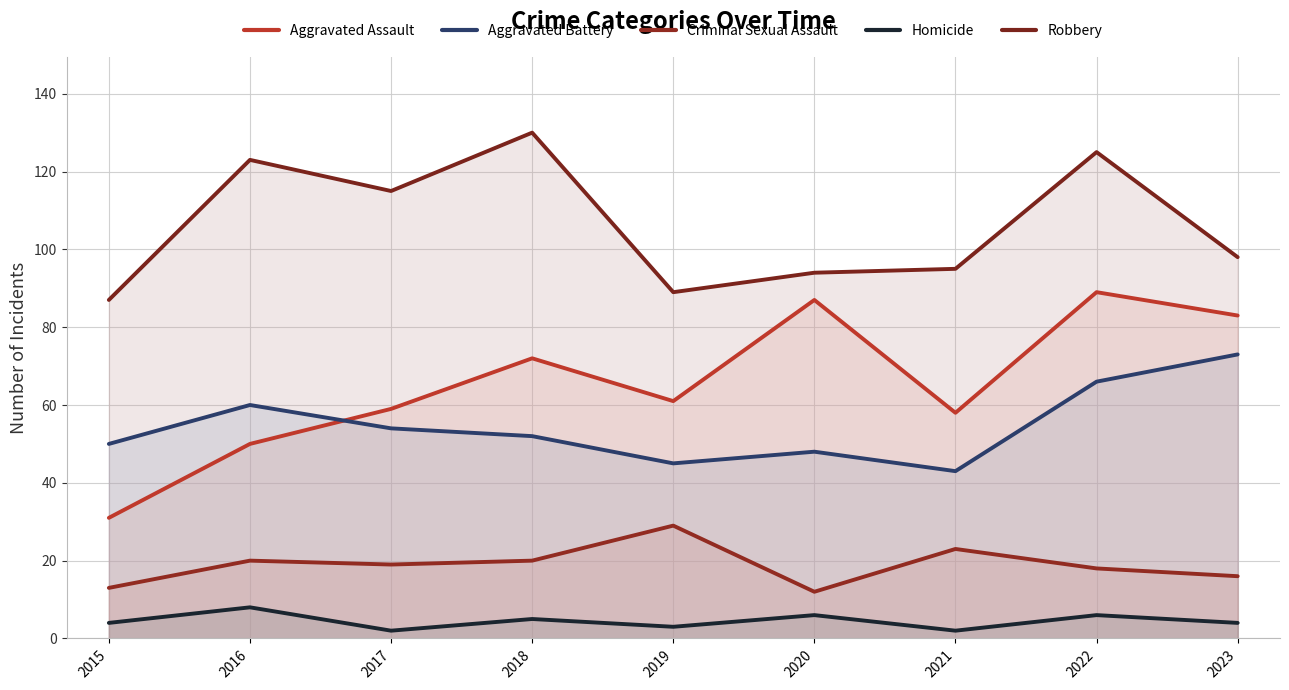

Count the number of categories in the chart.

9